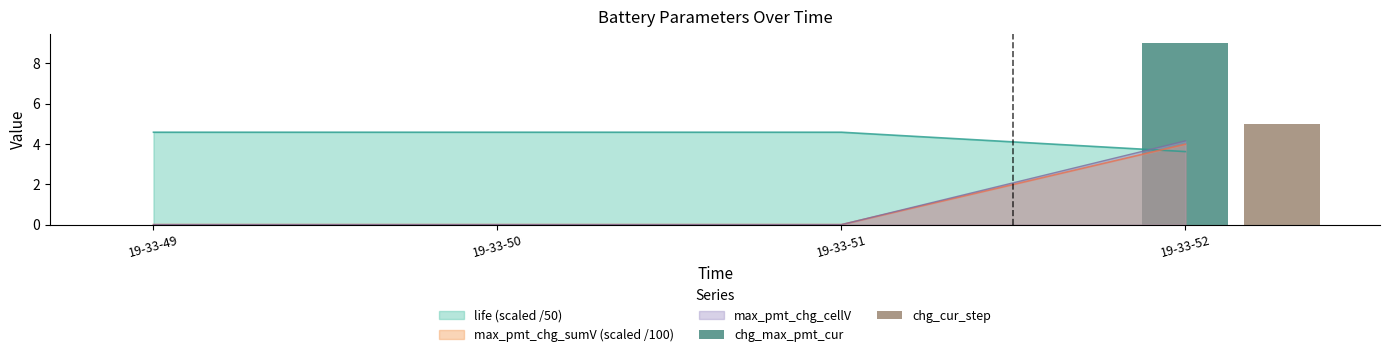

What is the value of the chg_cur_step bar at the 4th from the left?

5